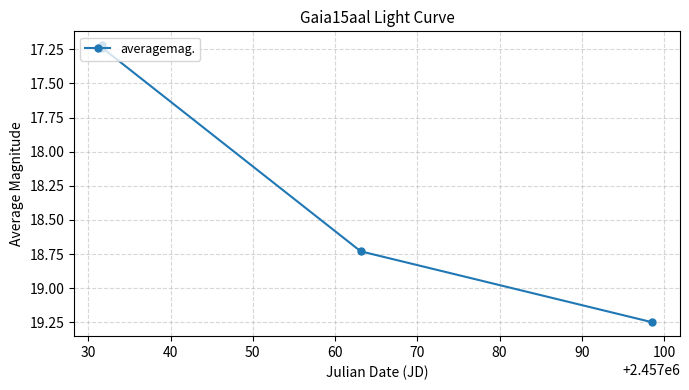

How many series are shown in this chart?

1